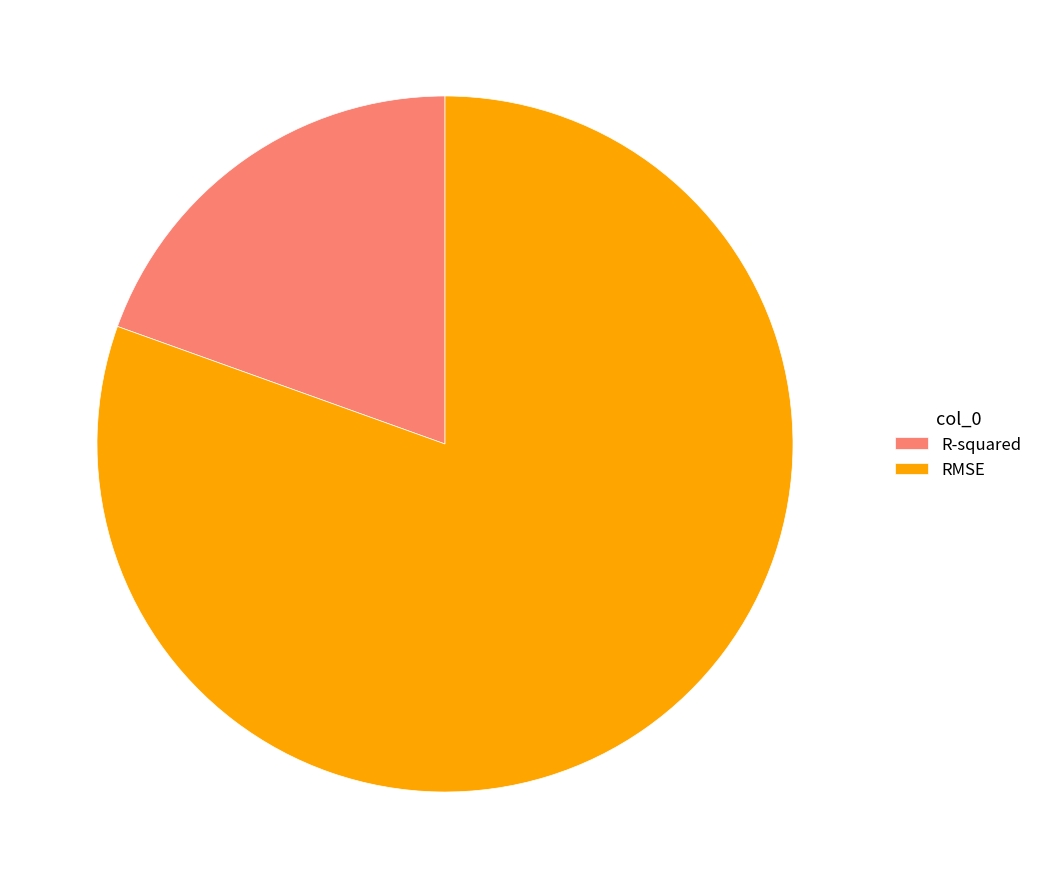

What is the ratio of the value at R-squared to the value at RMSE?

0.2